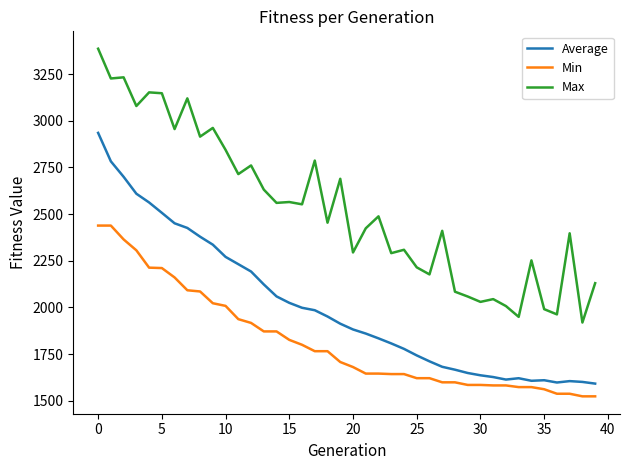

True or false: Average and Max cross at least once.

False